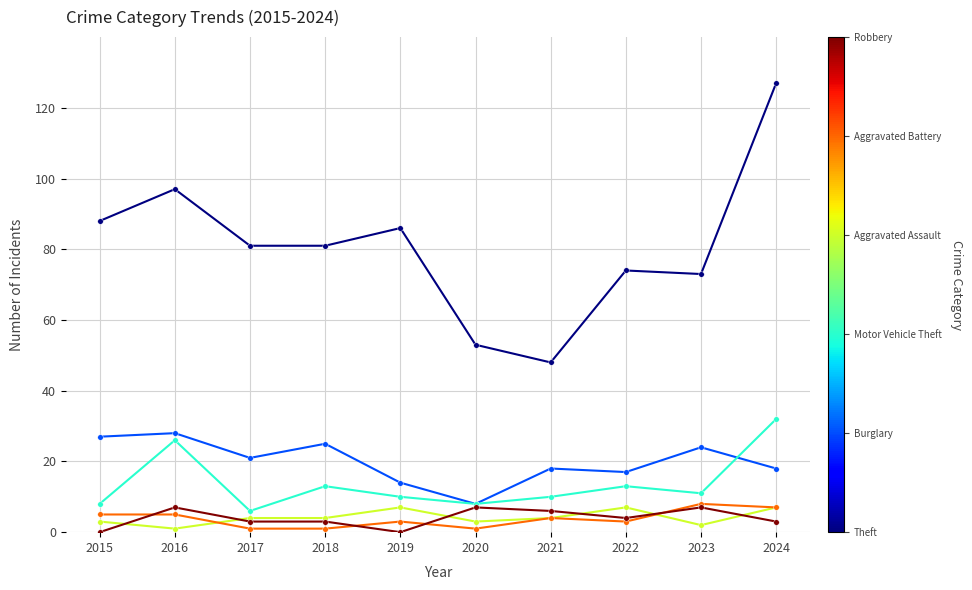

What is the difference between the highest and lowest values at 2024?

124